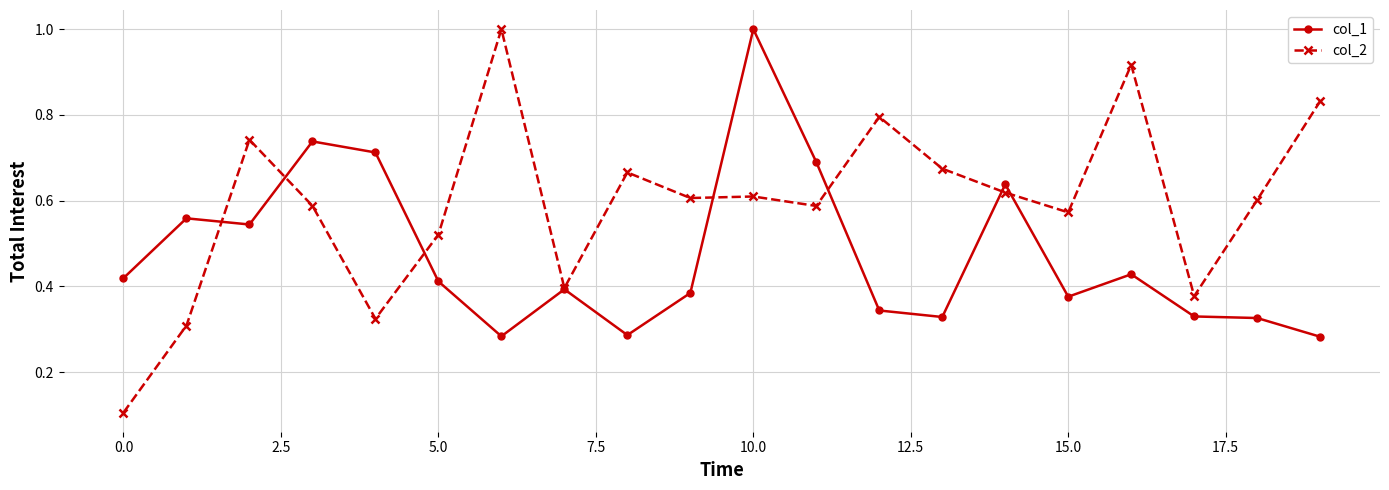

At how many categories does at least one series exceed 0?

20